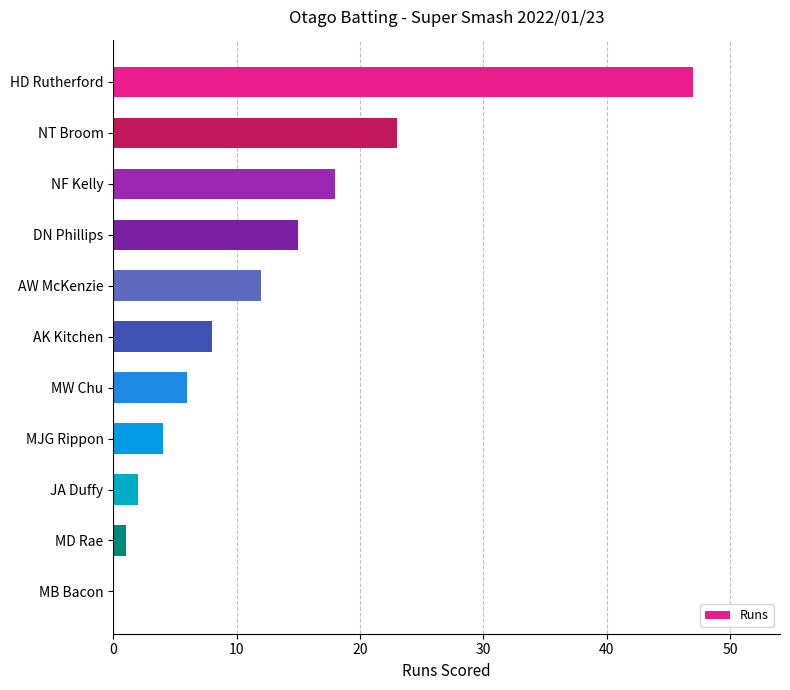

Where is the data nearest to the value 23?

NT Broom